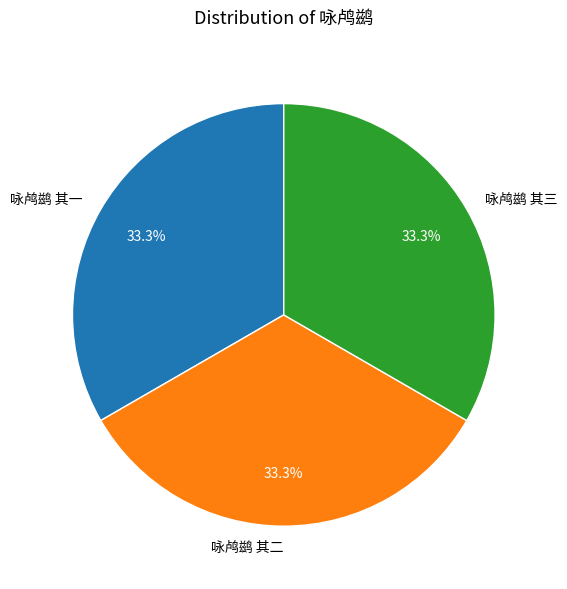

Is the sum of 咏鸬鹚 其一 and 咏鸬鹚 其三 greater than half?

Yes